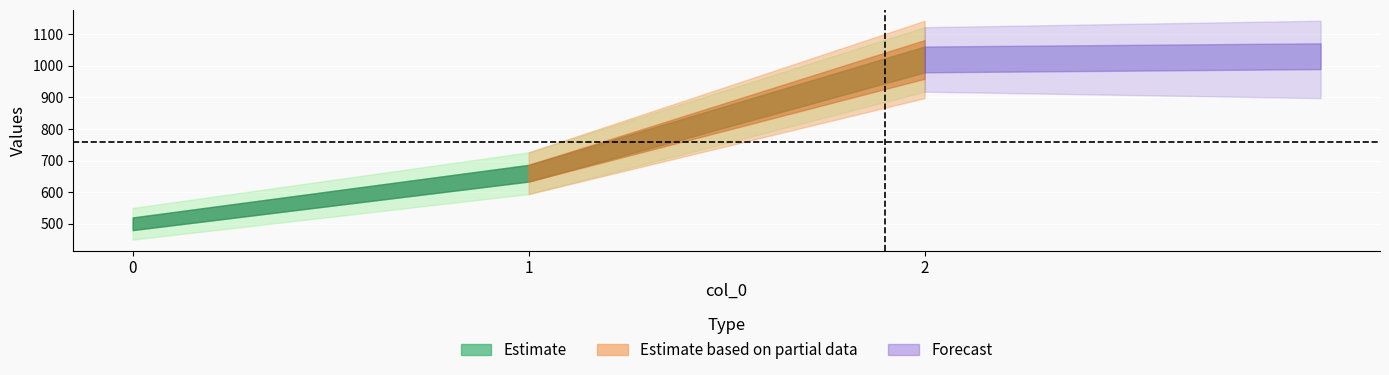

How many values are between 500 and 1020?

3